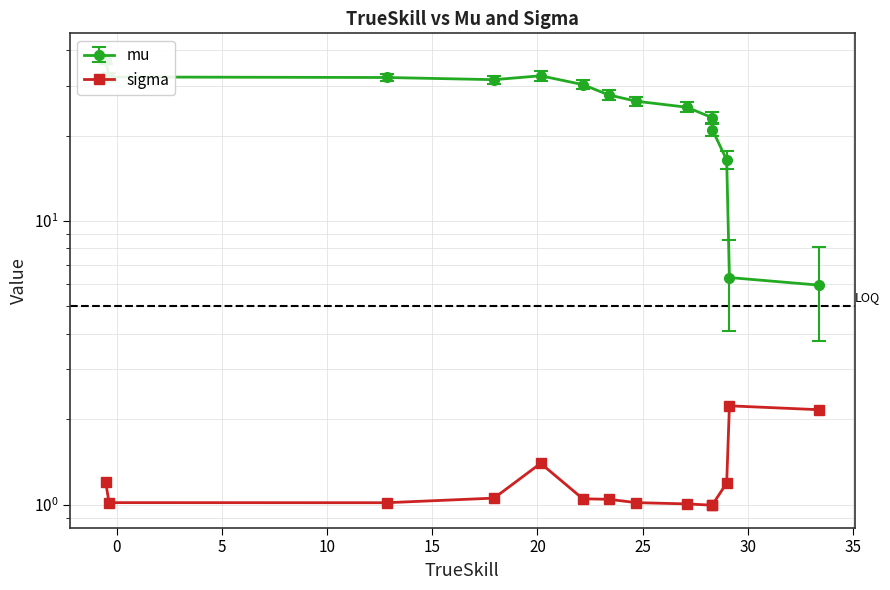

What is the difference between the second highest and minimum values in the mu series?

26.6